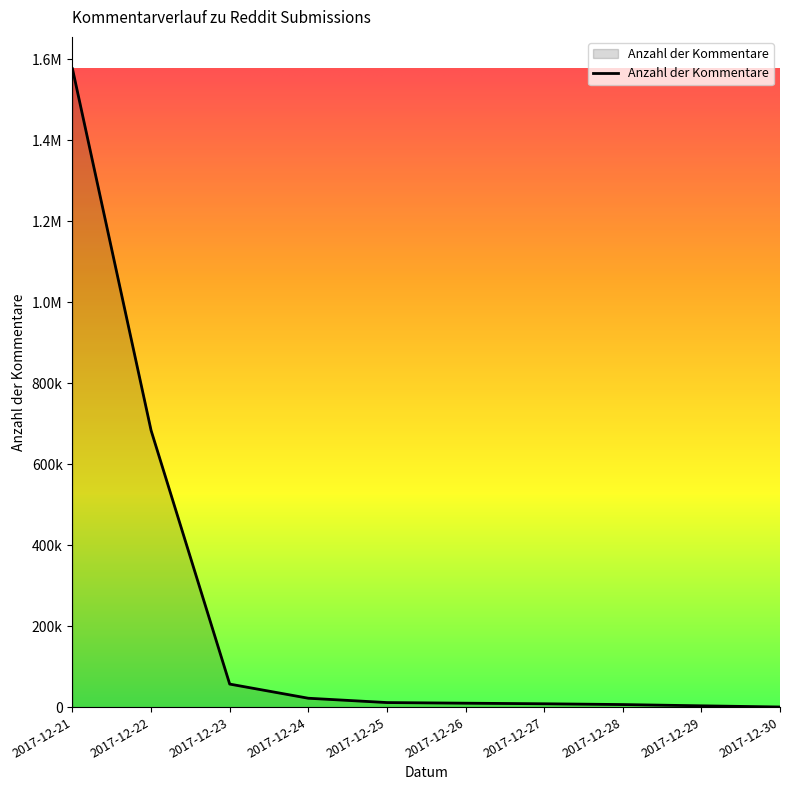

Where is the data nearest to the value 788564?

2017-12-22